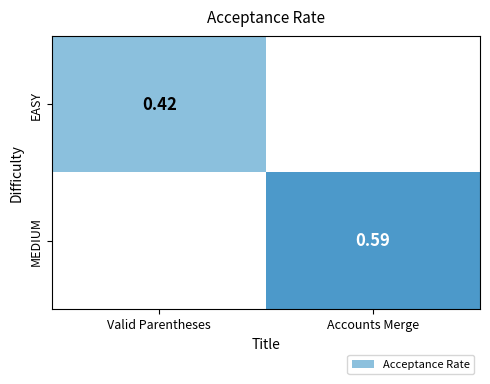

What is the greatest value displayed?

0.6